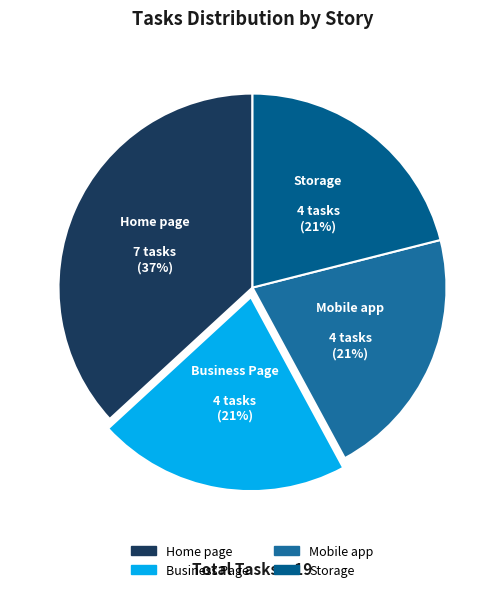

Is it true that Mobile app is 16% of the pie?

False